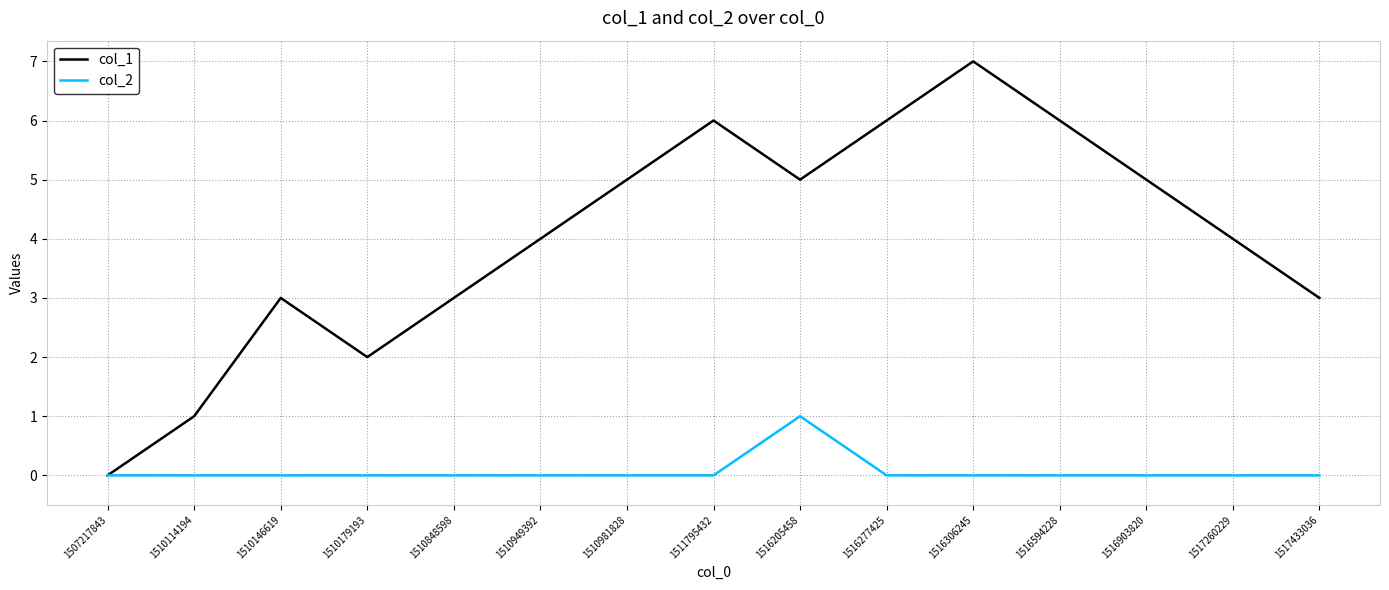

What is the sum of the col_1 values at 1517260229 and 1516594228?

10